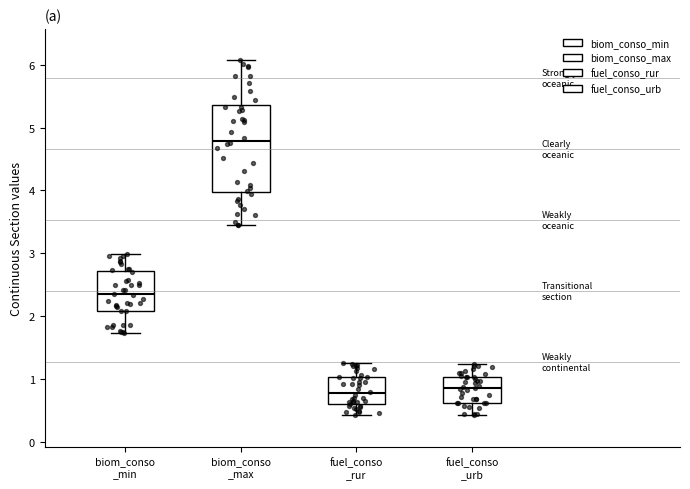

Reading left to right, read every box against the y-axis: the position of its median line, the range the box covers, and the ends of its whiskers. The values are not printed on the chart, so give them approximately, as read against the axis.

biom_conso _min: median 2.3, box 2.1 to 2.7, whiskers 1.7 to 3.0
biom_conso _max: median 4.8, box 4.0 to 5.4, whiskers 3.4 to 6.1
fuel_conso _rur: median 0.8, box 0.6 to 1.0, whiskers 0.4 to 1.2
fuel_conso _urb: median 0.9, box 0.6 to 1.0, whiskers 0.4 to 1.2